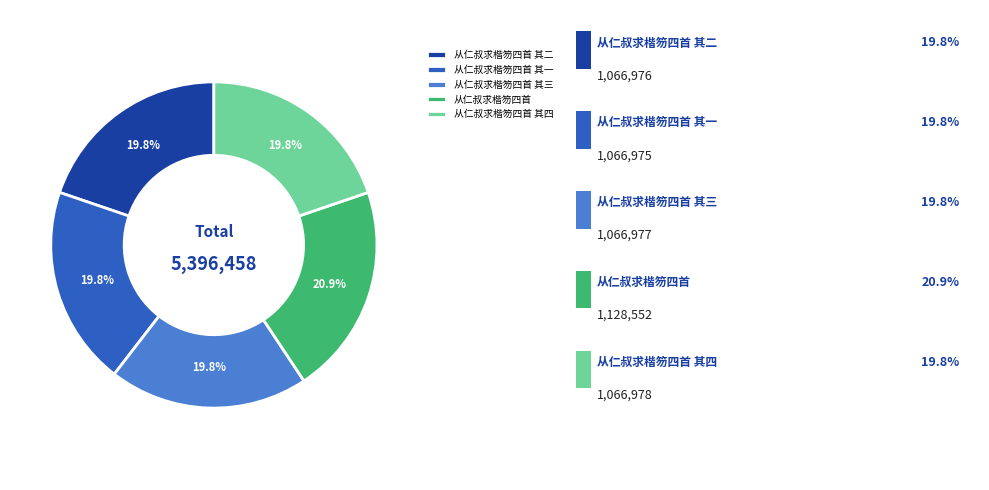

Does any single category account for the majority?

No